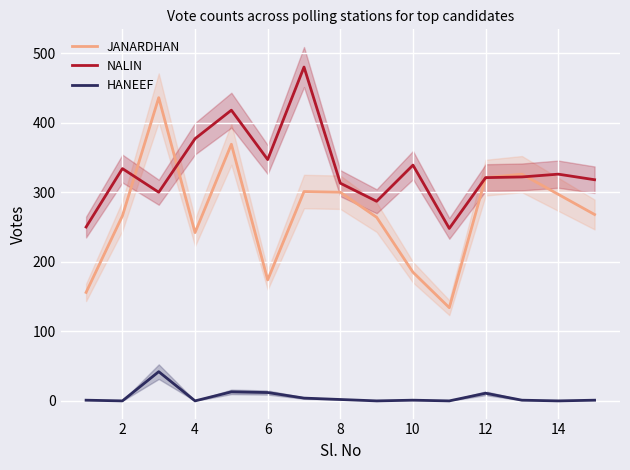

The value of JANARDHAN at 6 is 400. True or false?

False